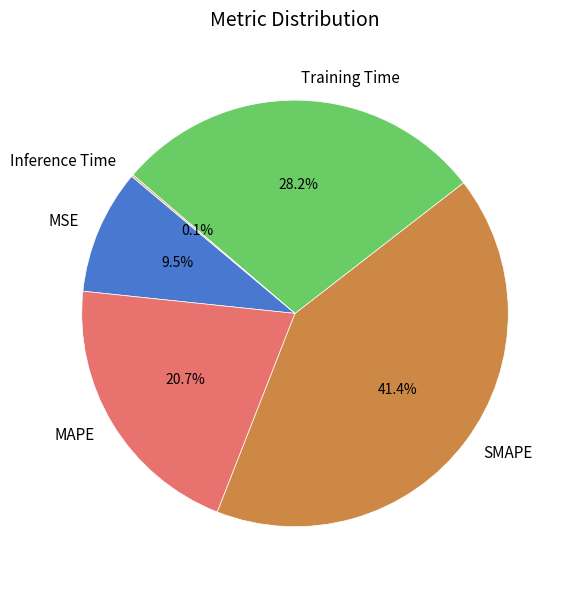

Do MAPE and MSE together represent more than half of the pie?

No